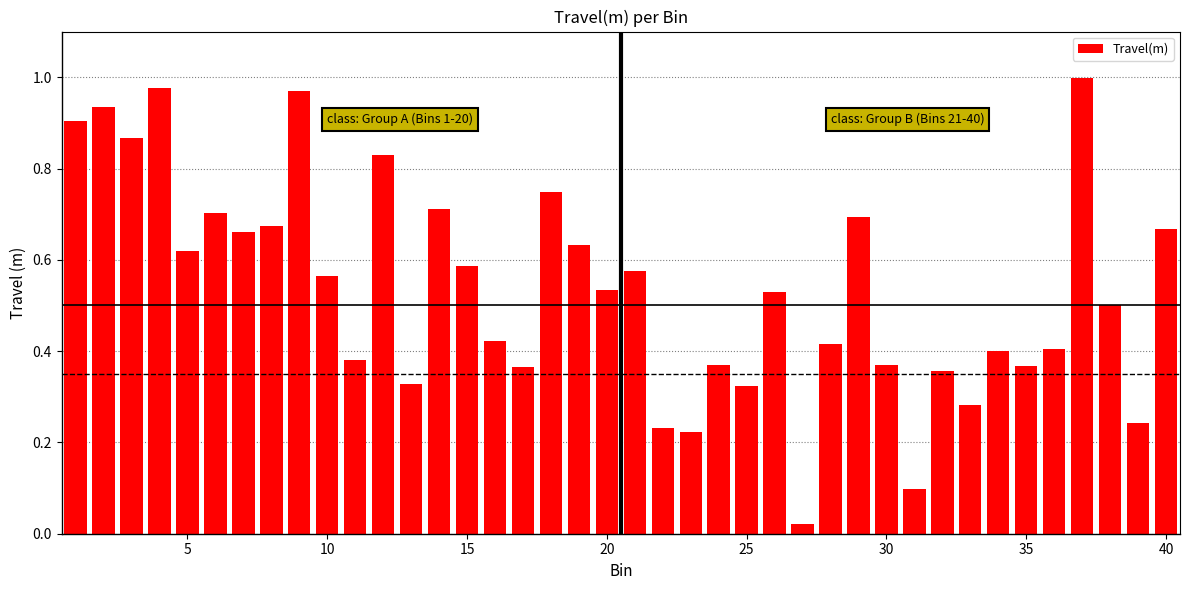

The chart shows a value of 0.2 at 15. True or false?

False